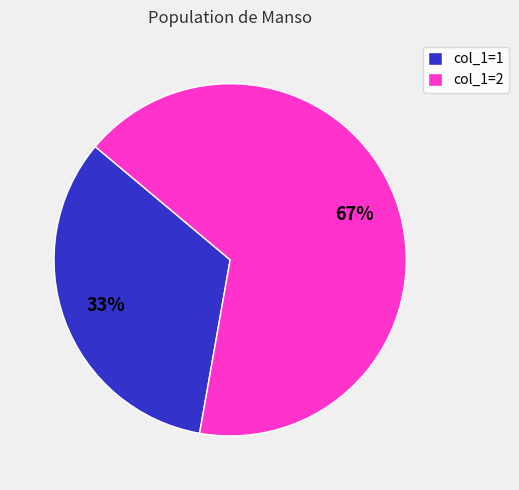

Count the number of slices in the pie.

2